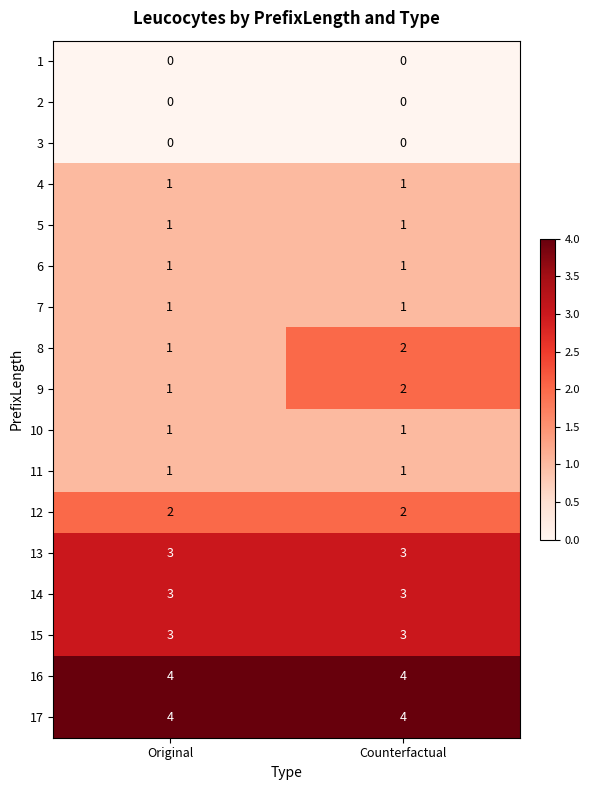

The 8 series shows 1 at Original. True or false?

True